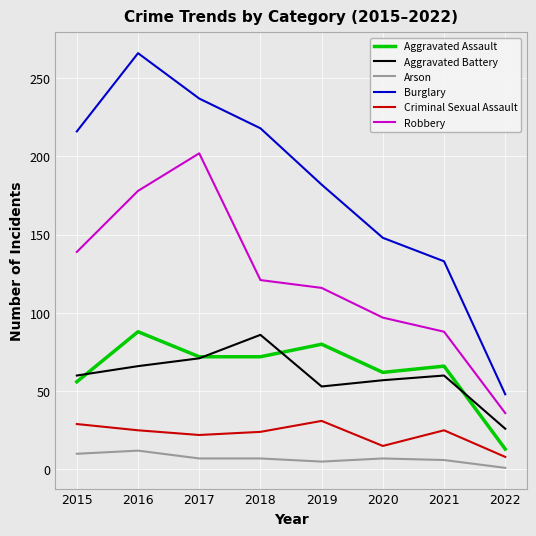

Where is the first local minimum for Aggravated Battery?

2019